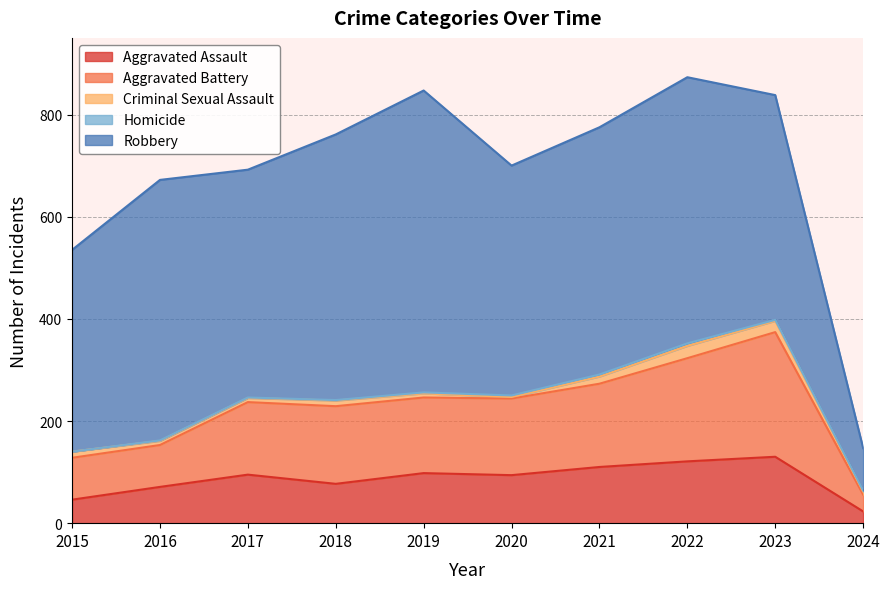

What value does the Robbery series have at 2020?

450